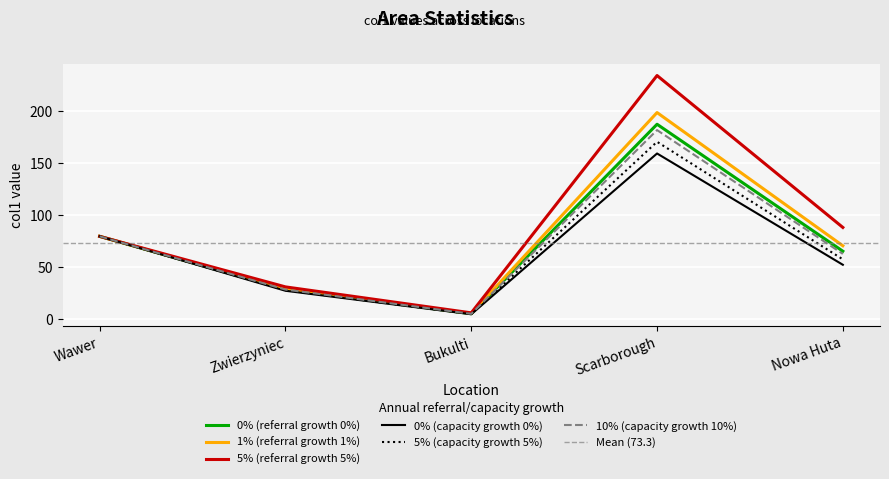

Reading right to left, what are all the values shown in this chart?

Nowa Huta=65.4	Scarborough=187.7	Bukulti=5.2	Zwierzyniec=28.7	Wawer=79.7